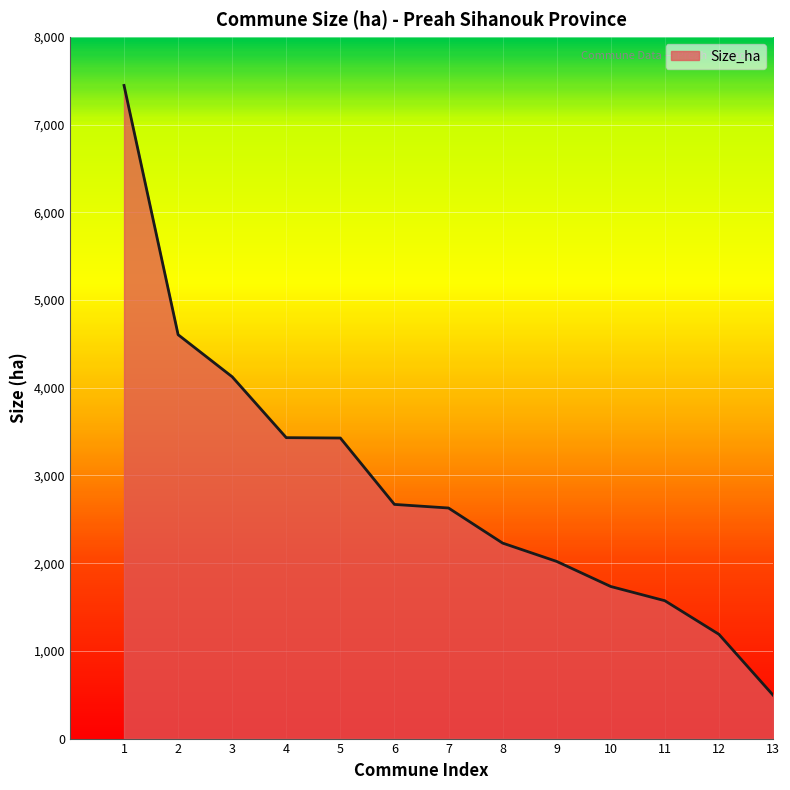

What is the change in value from 1 to 6?

-4777